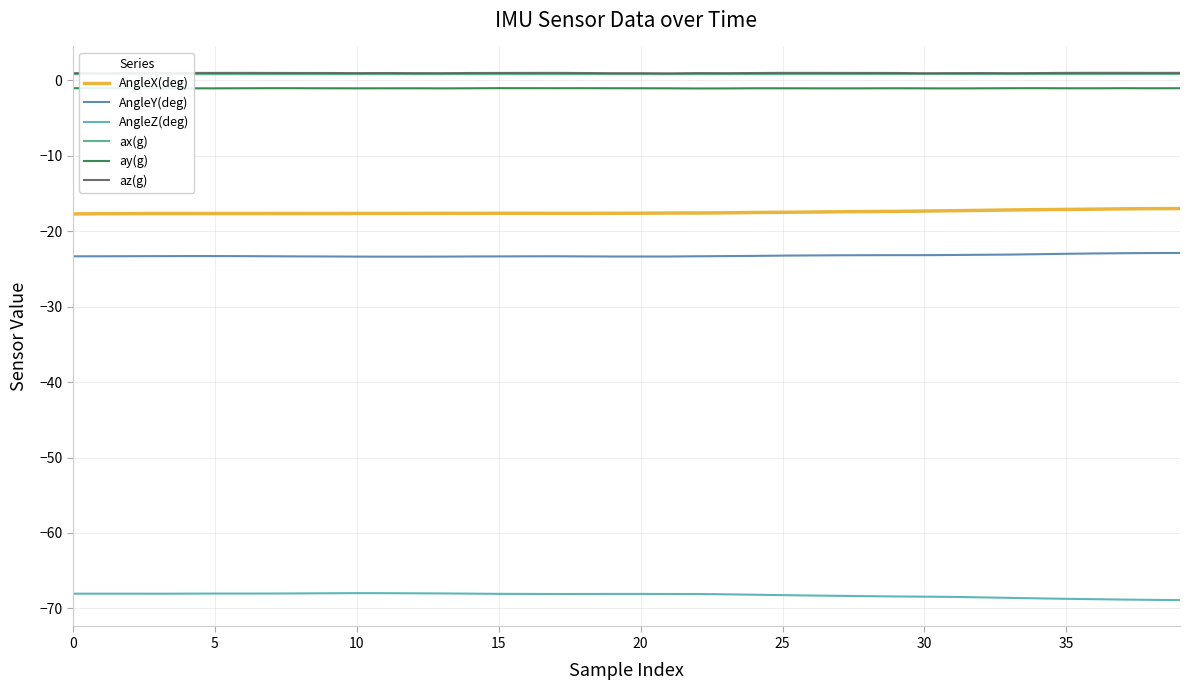

True or false: AngleX(deg) and AngleZ(deg) intersect in this chart.

False